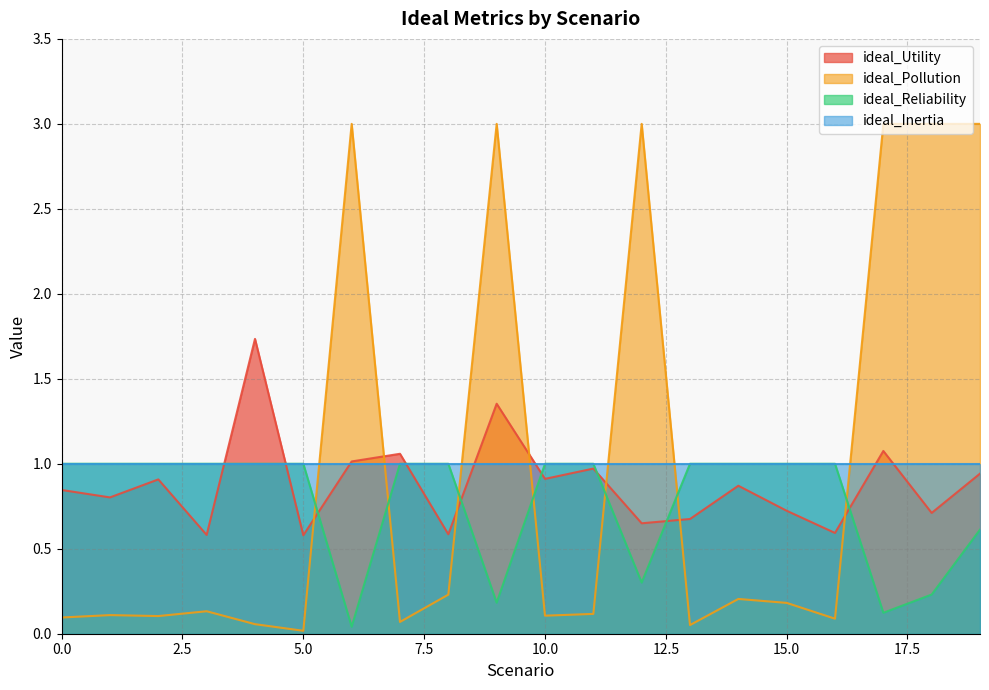

Which series has the widest spread of values?

ideal_Pollution